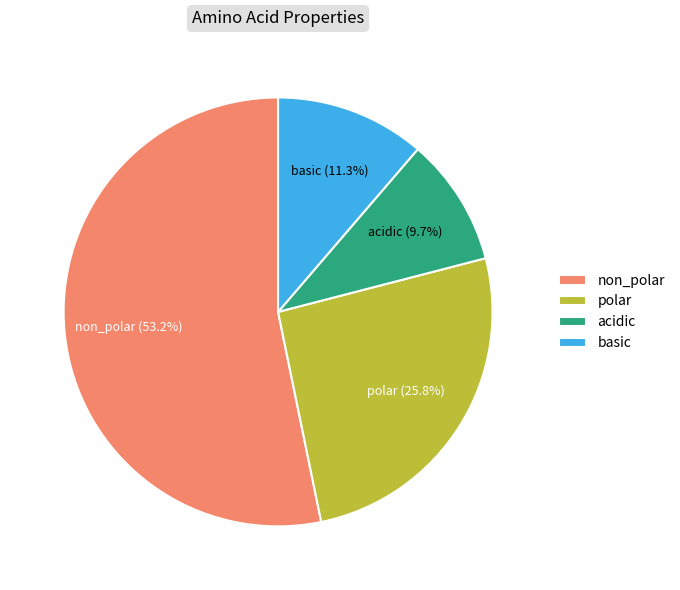

The acidic slice represents 10% of the pie. True or false?

True